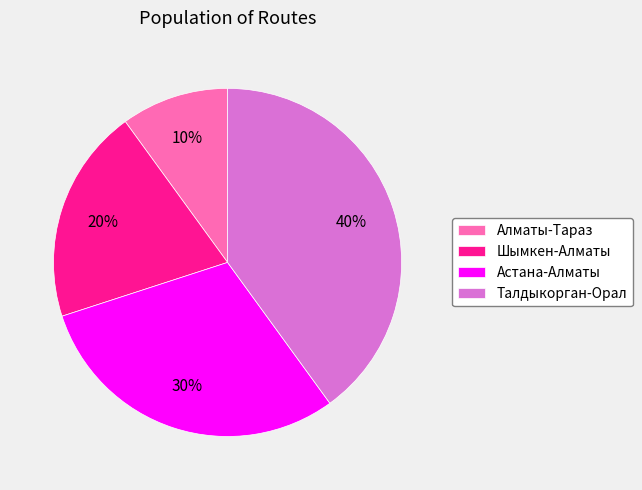

To the nearest percent, what is the difference between the largest and smallest slice percentages?

30%